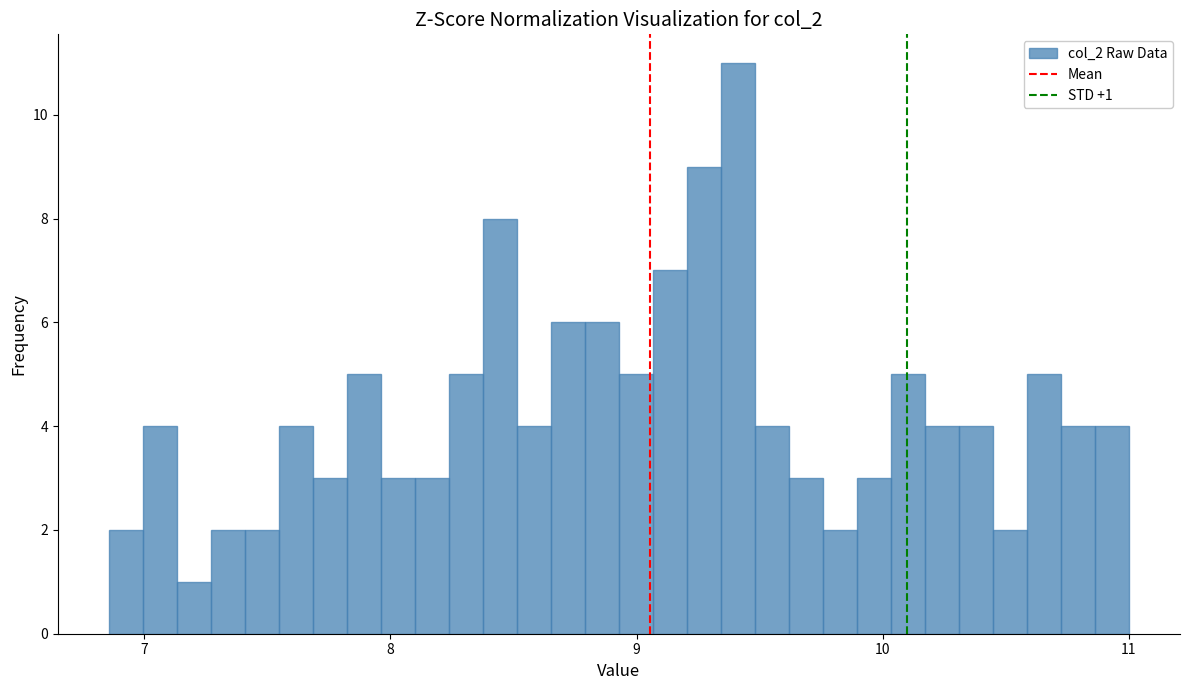

Read against the x-axis, roughly where is the centre of the tallest bar?

9.4